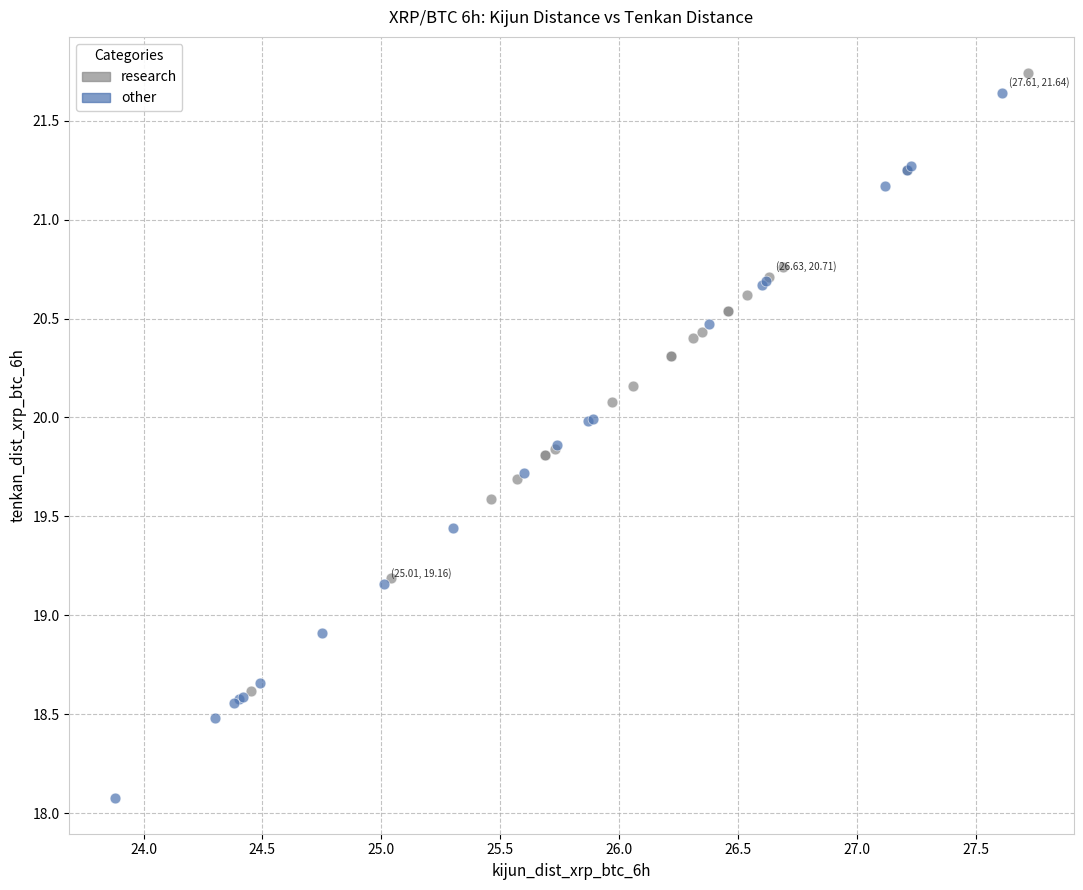

Which series contains the lowest Y value?

other